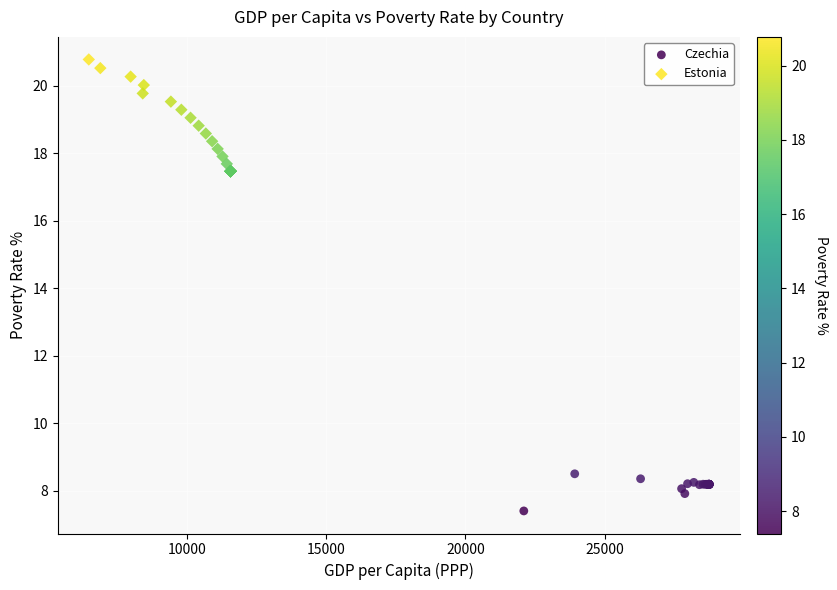

What are all the series names shown in the legend?

Czechia, Estonia